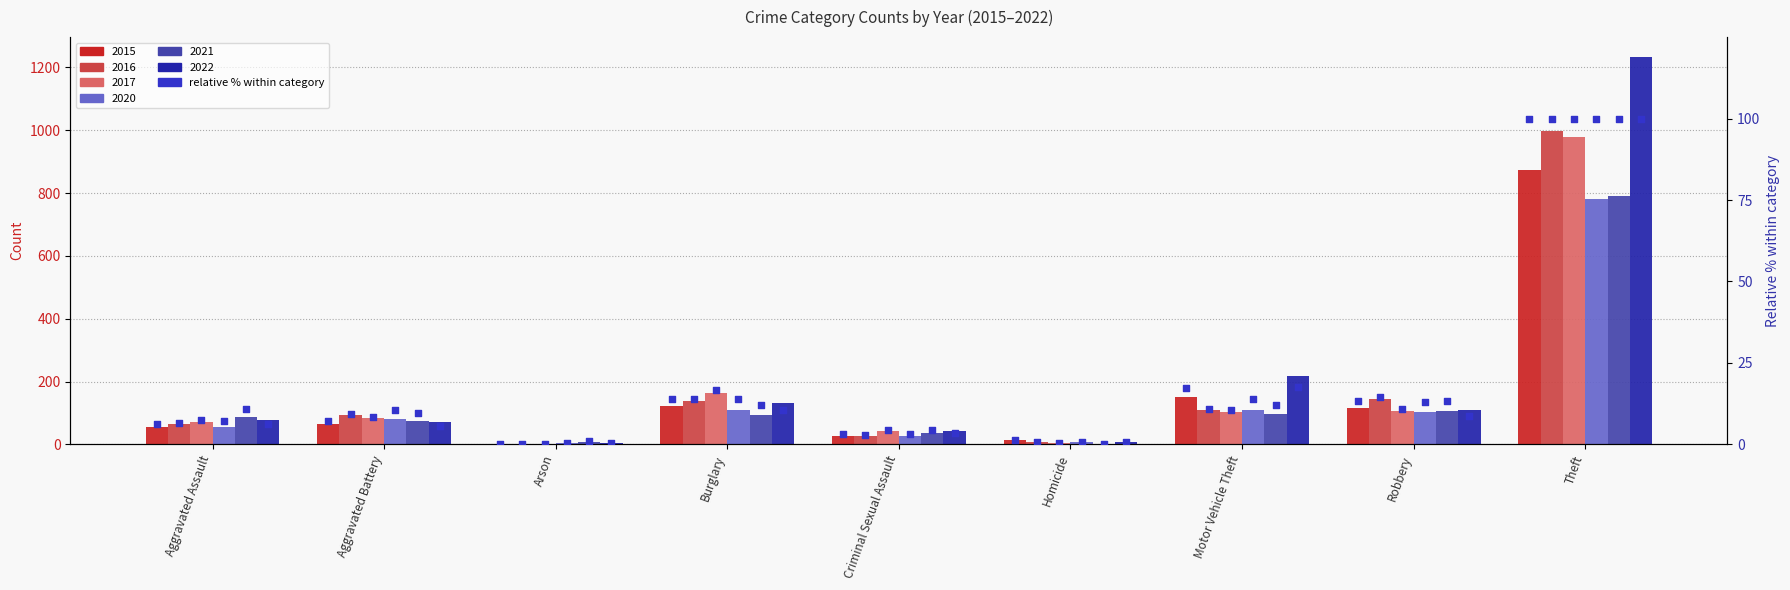

Is the value of 2020 at Arson greater than the value of 2017 at Burglary?

No